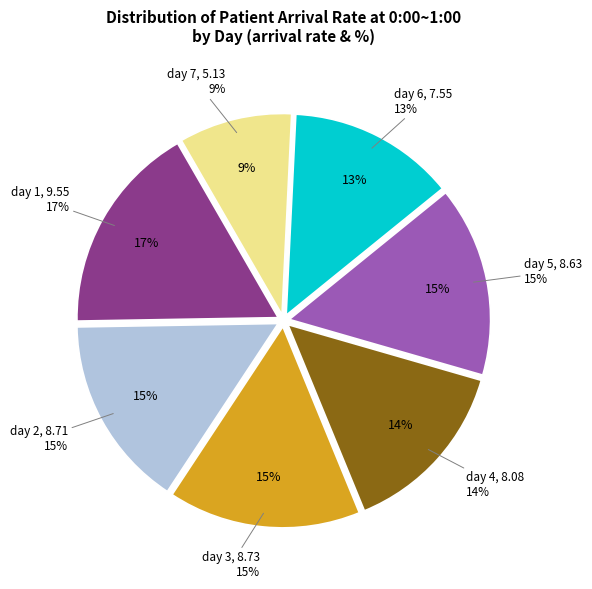

True or false: day 6 accounts for 1% of the total.

False